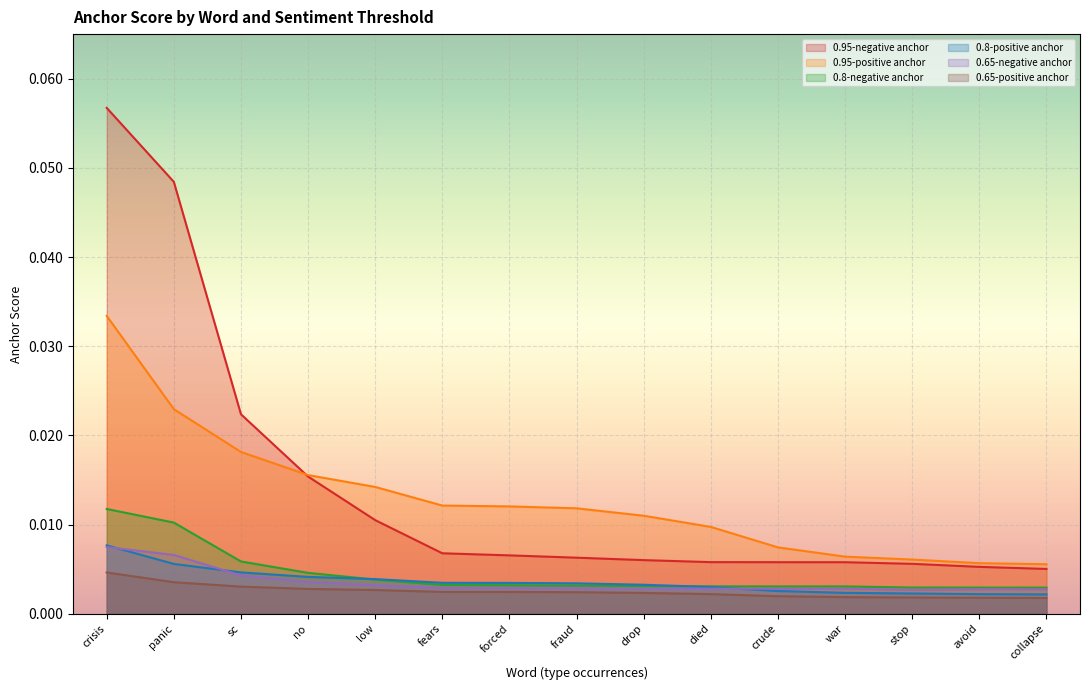

Is the value of 0.95-positive anchor at collapse greater than the value of 0.65-negative anchor at panic?

No